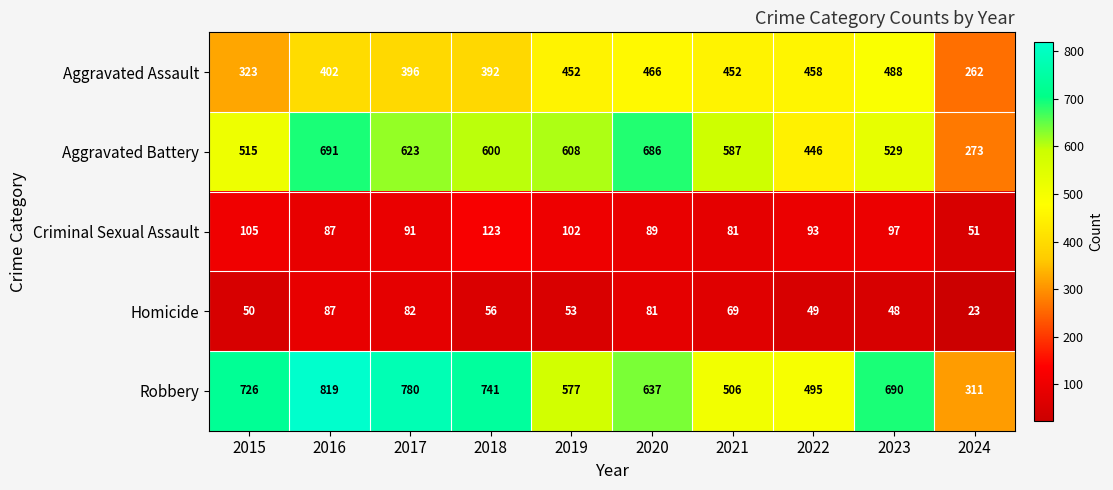

True or false: Homicide has a value of 82 at 2017.

True